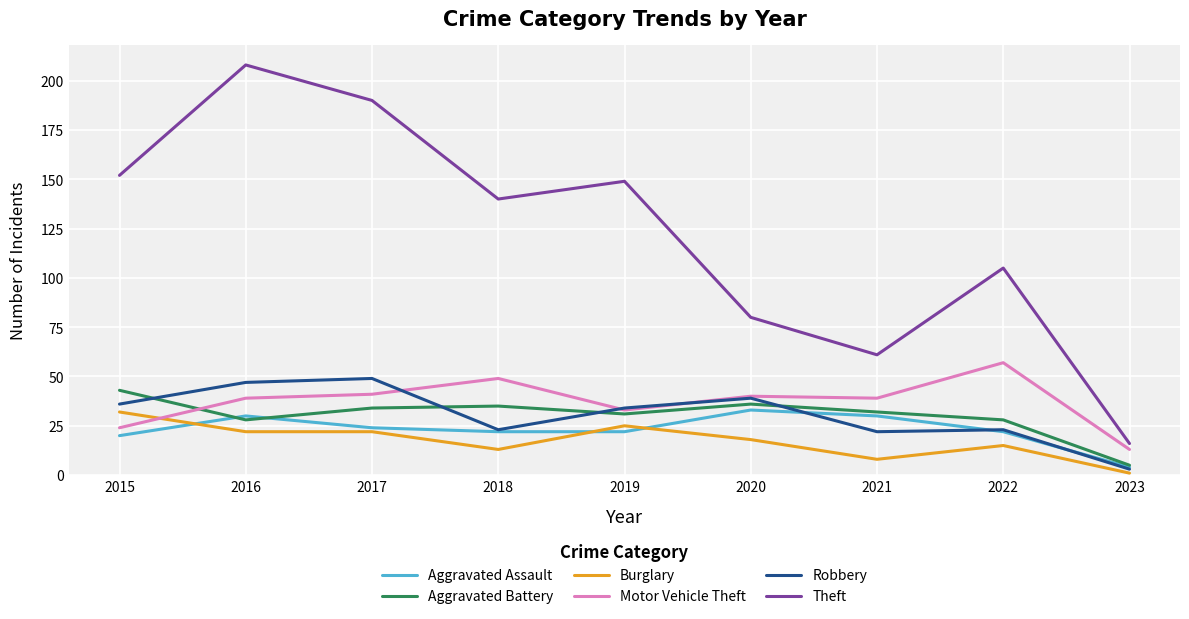

Is it true that Aggravated Battery equals 35 at 2018?

True